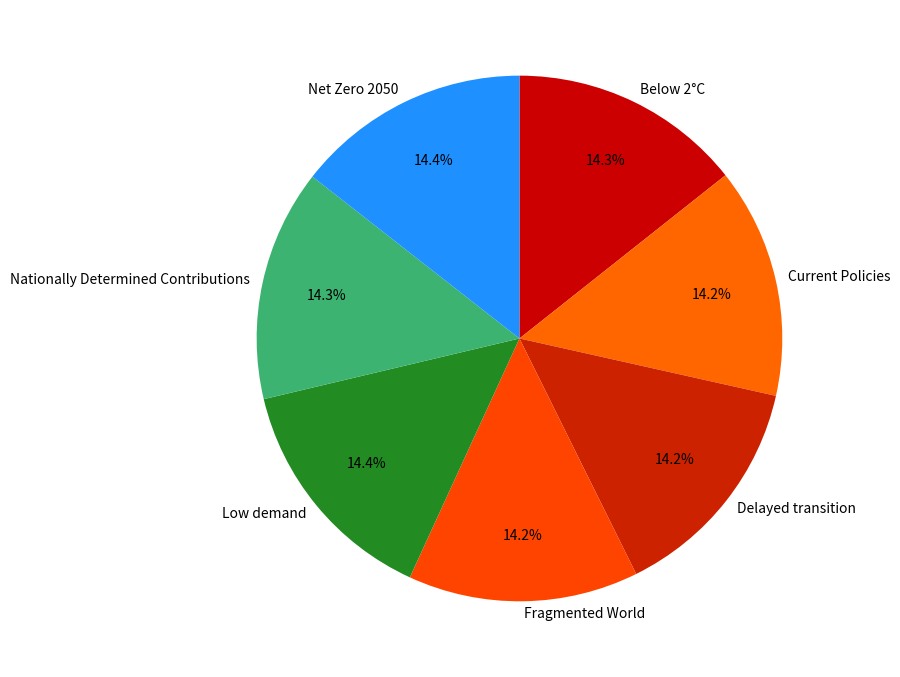

What portion of the pie excludes Low demand?

85.6%